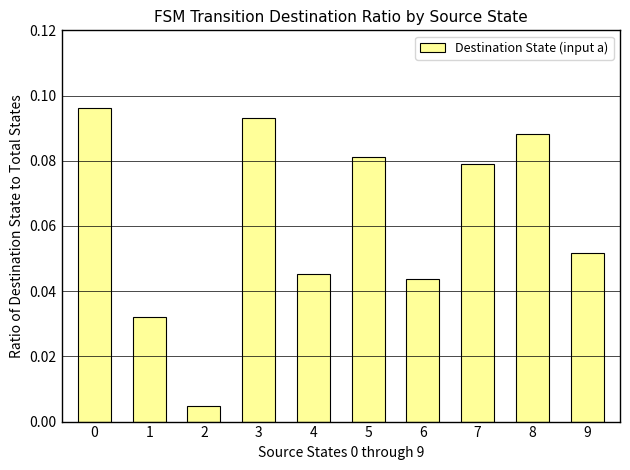

What is the sum of all values?

0.6